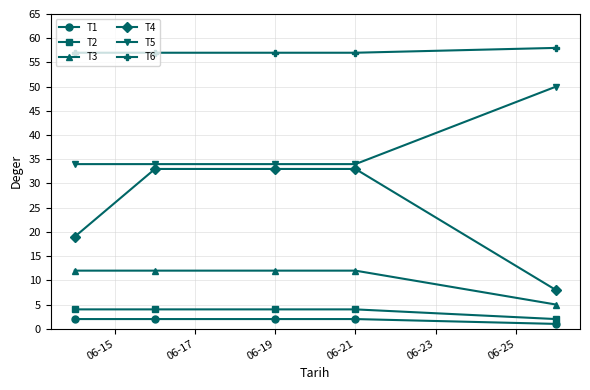

True or false: T3 and T5 cross at least once.

False